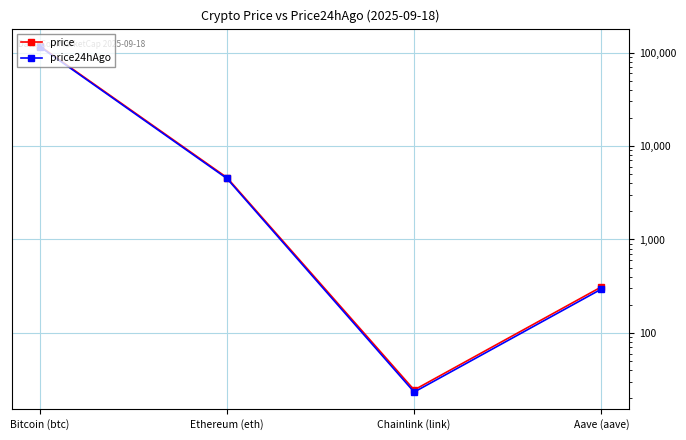

List the series in order of their overall mean, lowest first.

price24hAgo, price